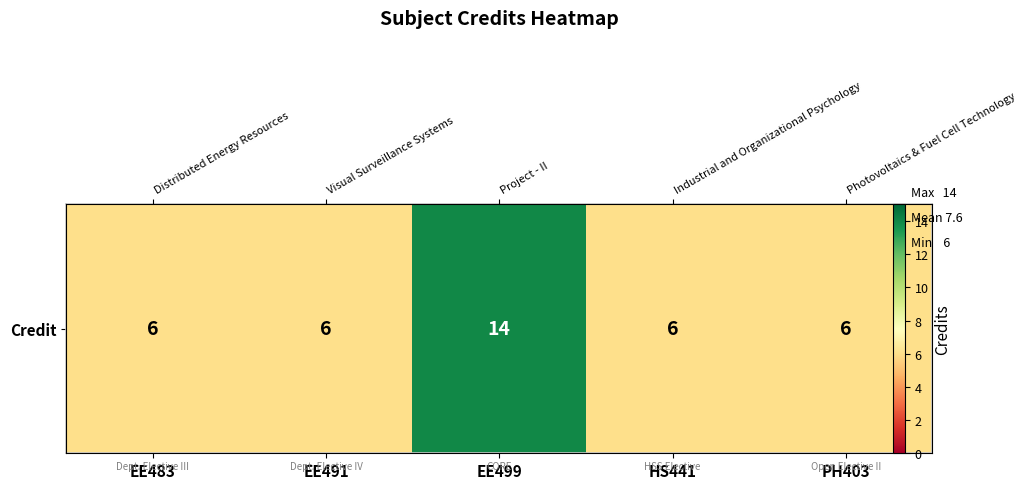

Is it true that the value at EE491 is 4?

False